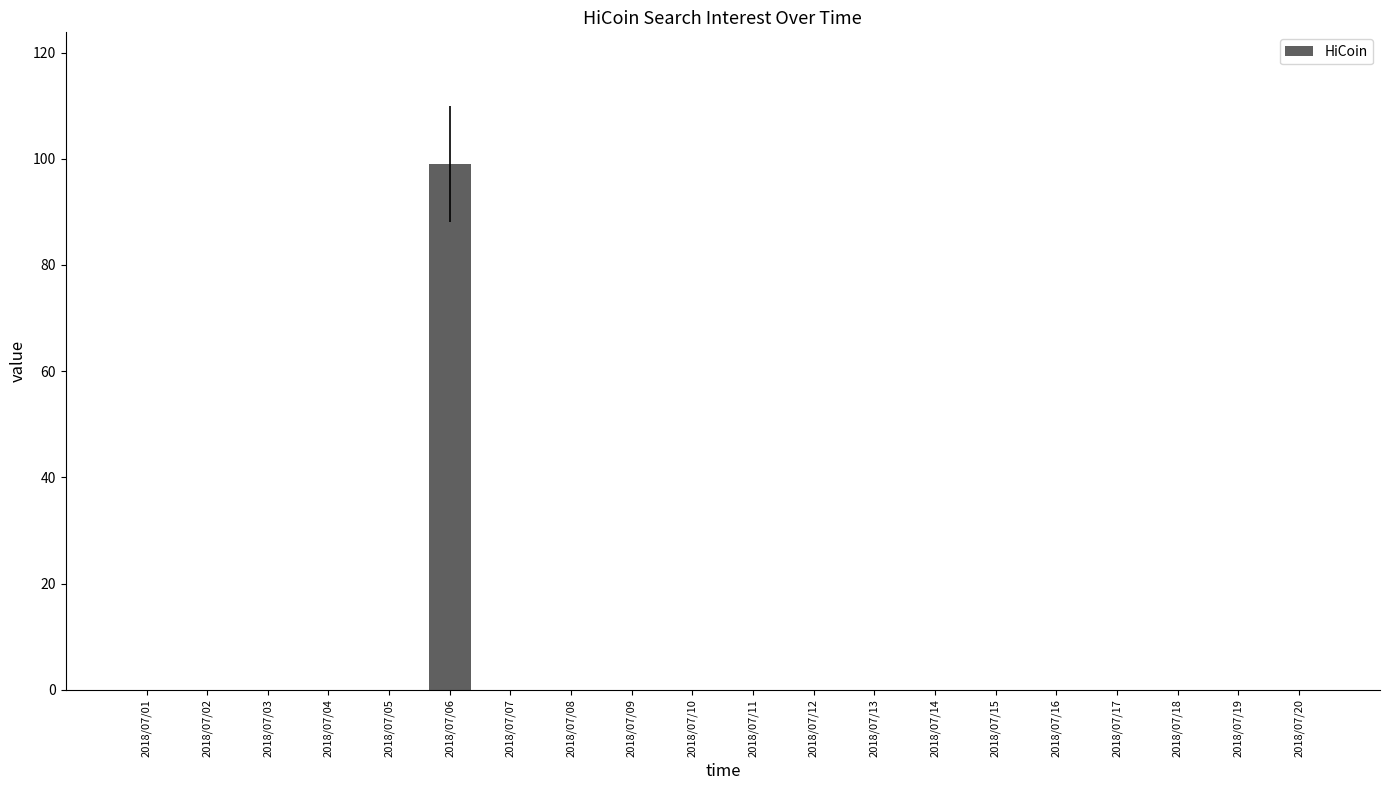

Reading left to right, list all the values displayed in this chart.

0	0	0	0	0	99	0	0	0	0	0	0	0	0	0	0	0	0	0	0